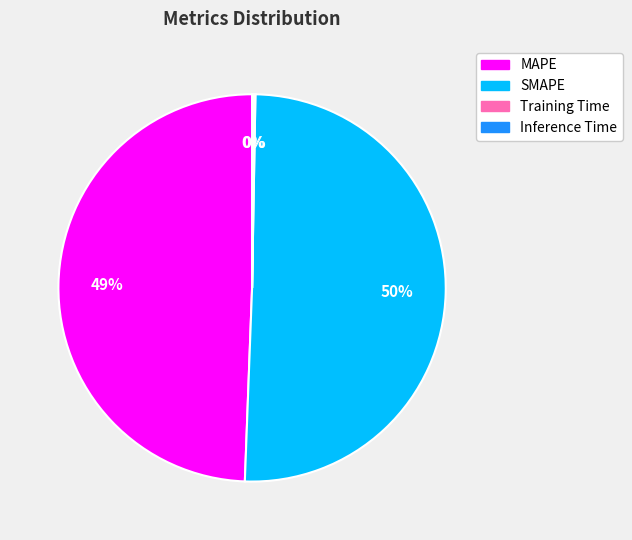

What is the largest slice in the pie chart?

SMAPE